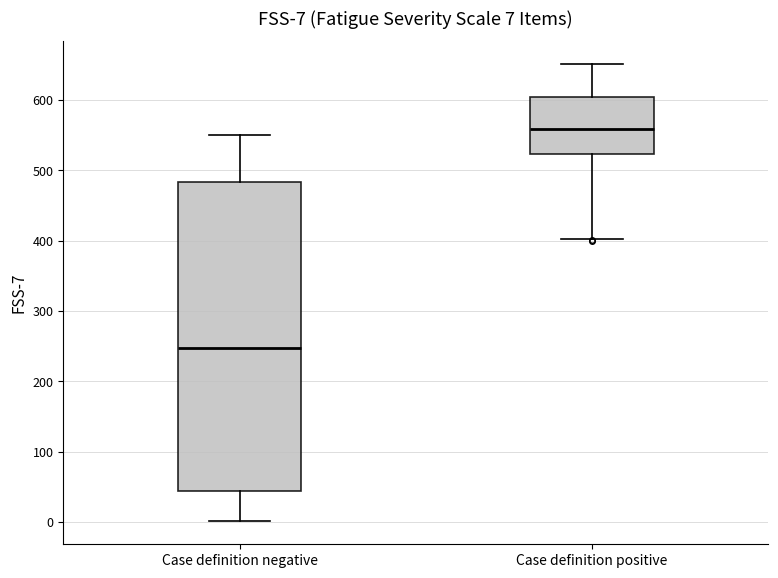

Comparing the boxes themselves (not the whiskers), which one is the tallest?

Case definition negative